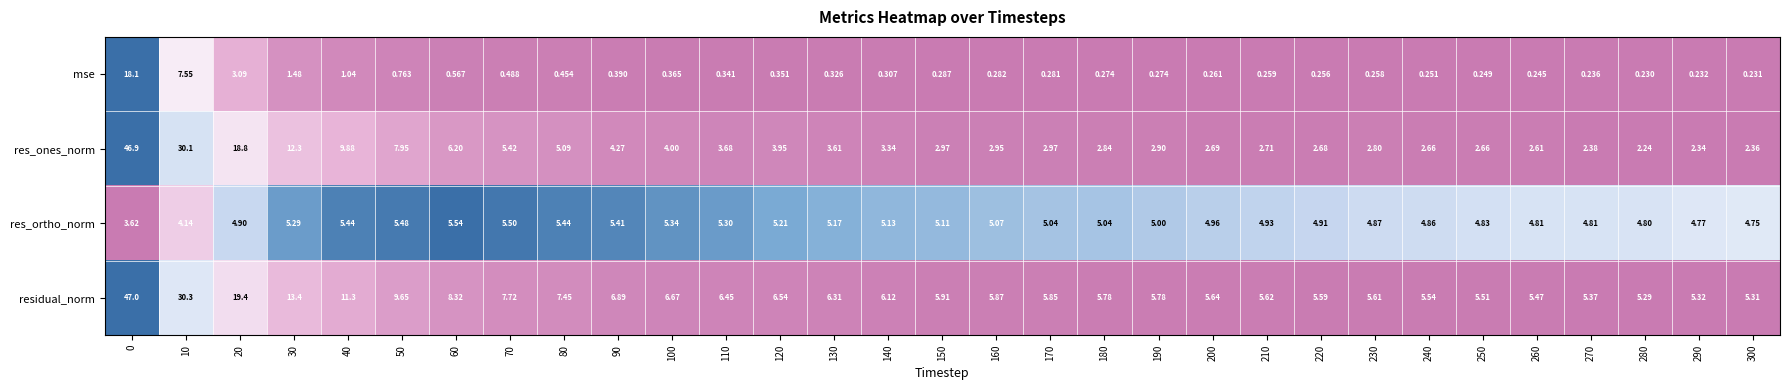

Rank the series by their average value, from lowest to highest.

mse, res_ortho_norm, res_ones_norm, residual_norm